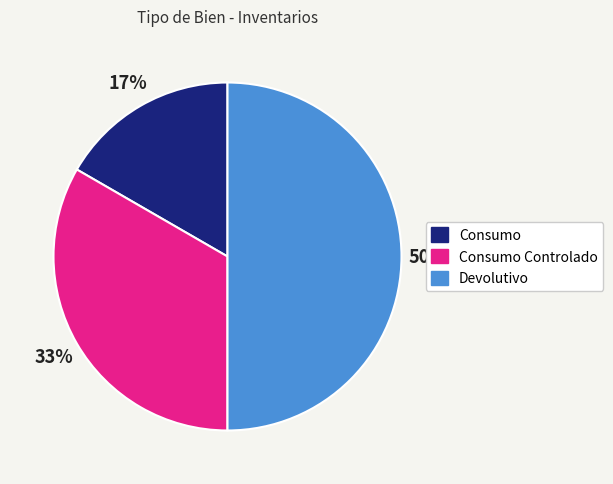

To the nearest percent, what is the average slice percentage?

33%